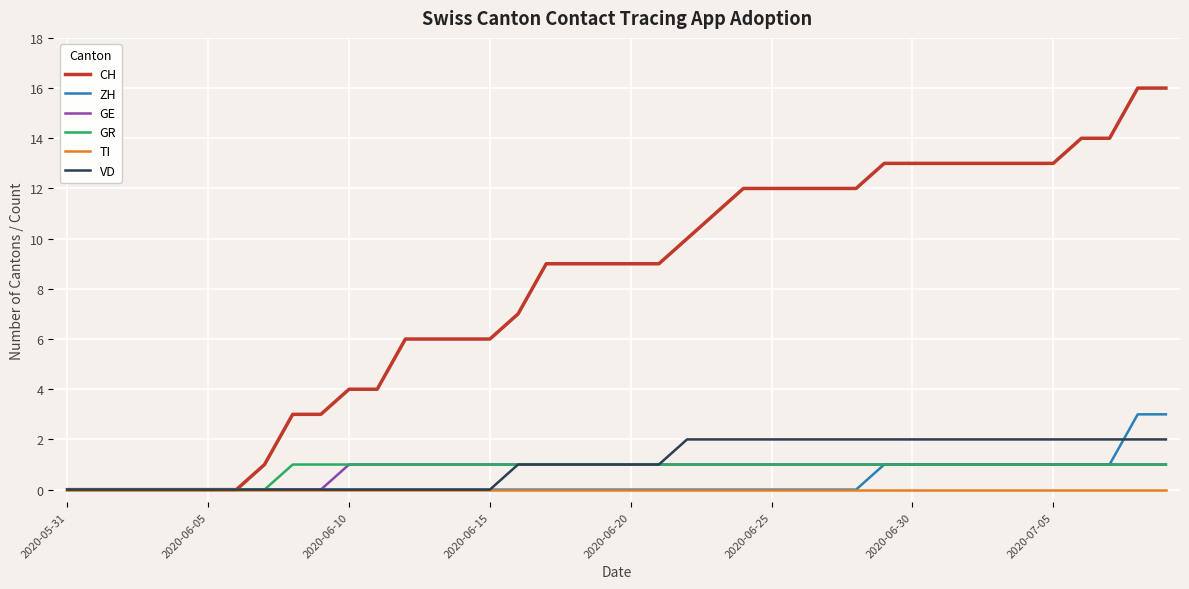

Which series has the largest total across all categories?

CH